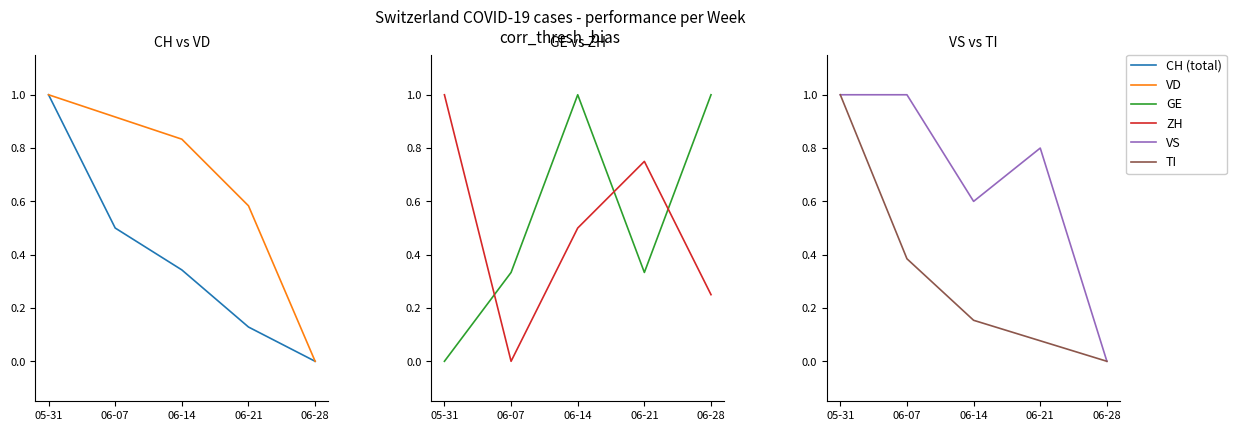

Which has a higher value, 06-28 or 05-31?

05-31